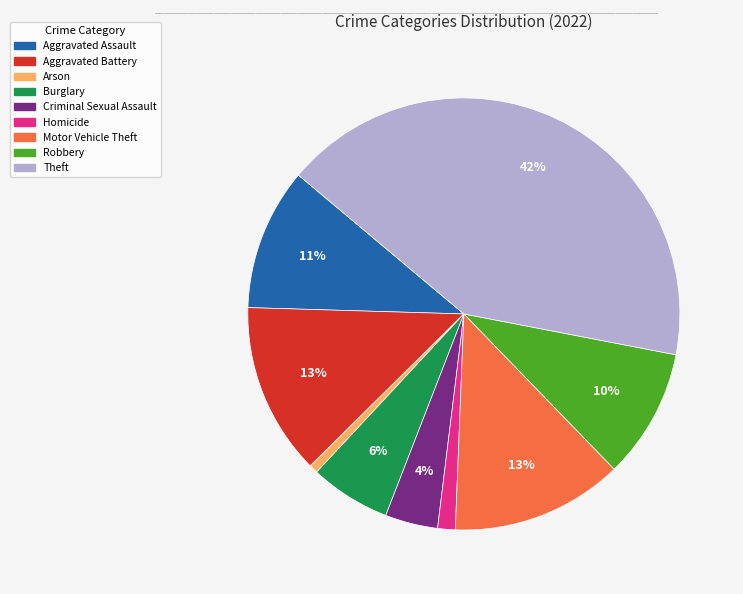

Is Robbery the majority of the pie?

No